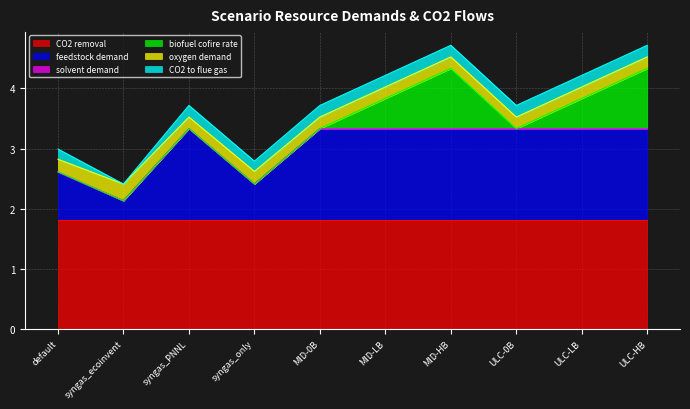

At which category is the sum across all series the highest?

MID-HB